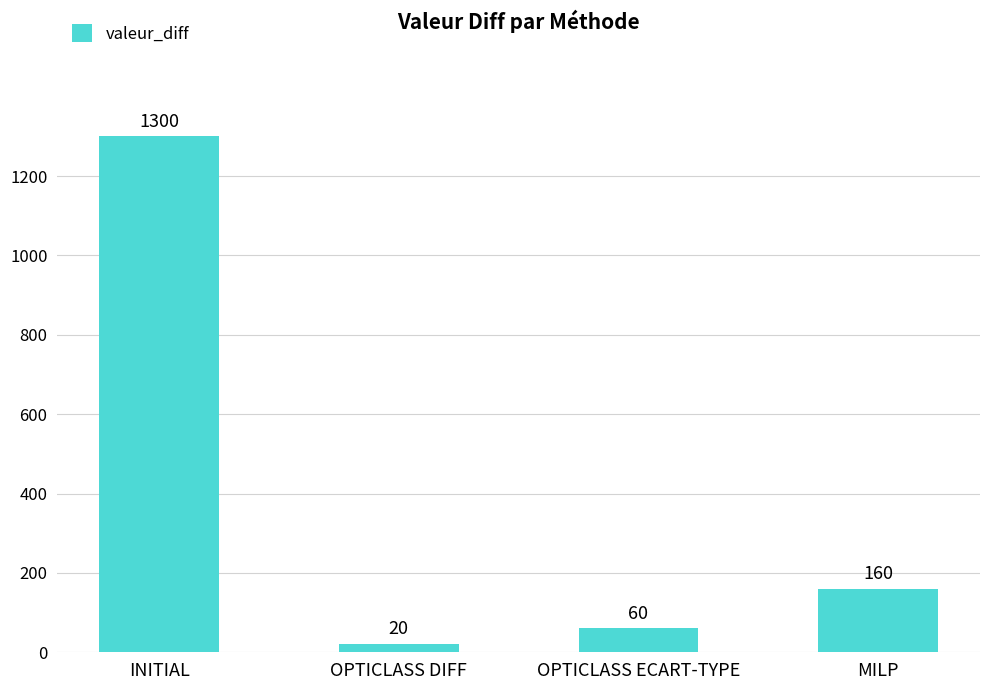

Is it true that the value at INITIAL is 863?

False